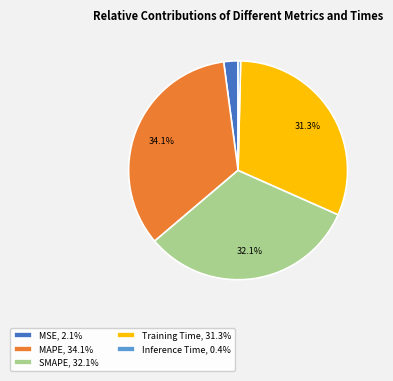

Which has a higher value, SMAPE or Training Time?

SMAPE